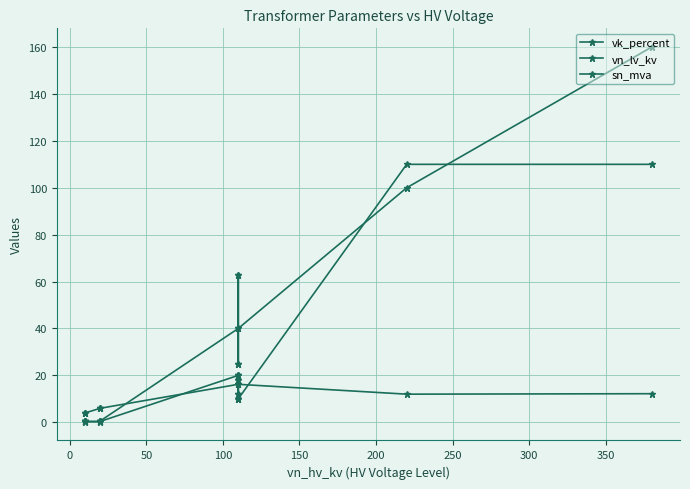

Does the chart have visible grid lines?

Yes